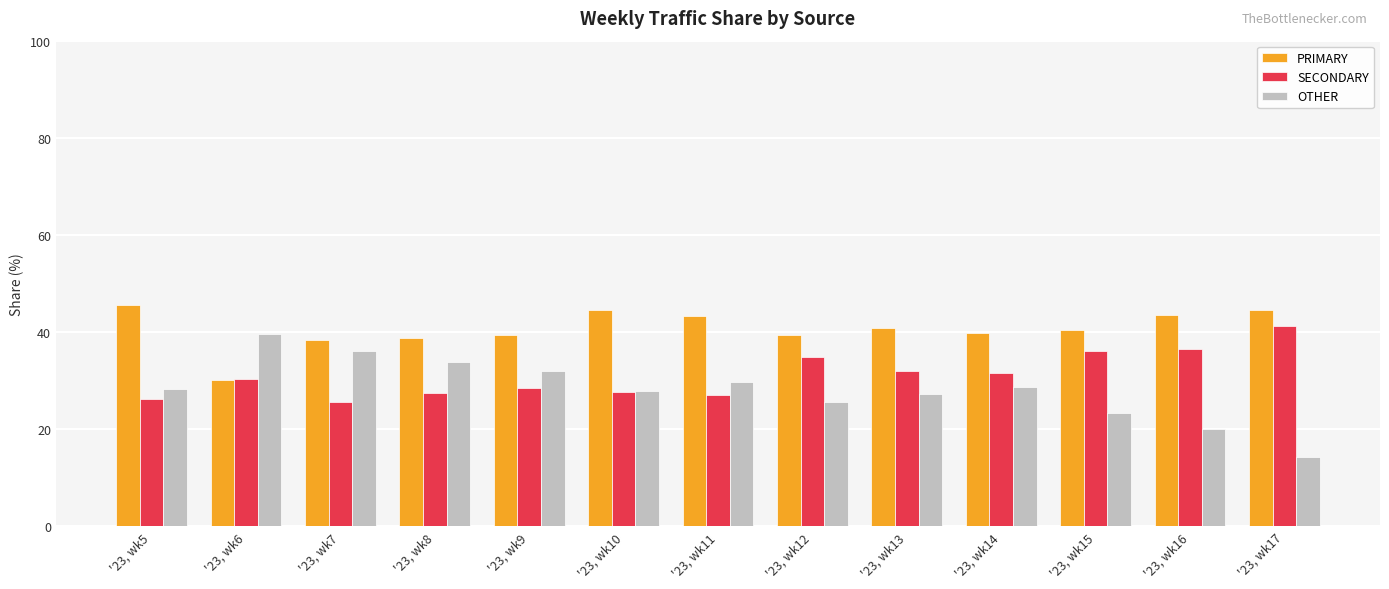

At how many categories does at least one series exceed 22?

13